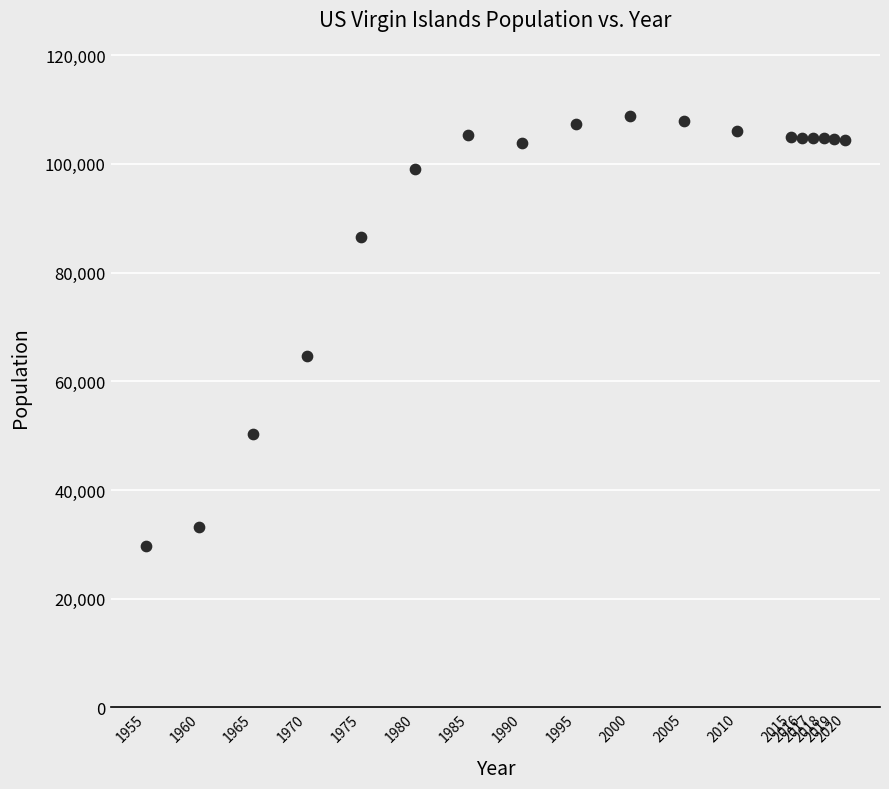

What Y value in the scatter plot is closest to 69202?

64726